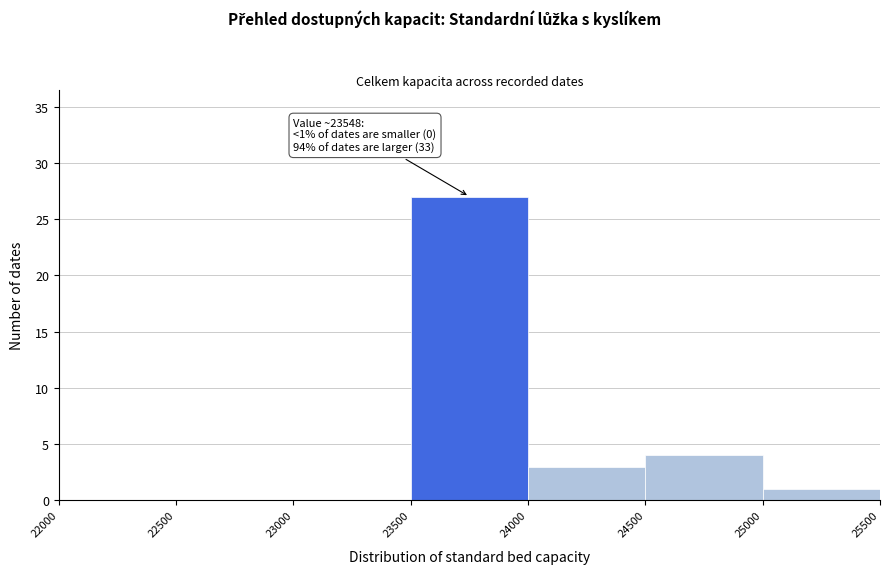

Over which range of the x-axis is the bar tallest?

23500 to 24000